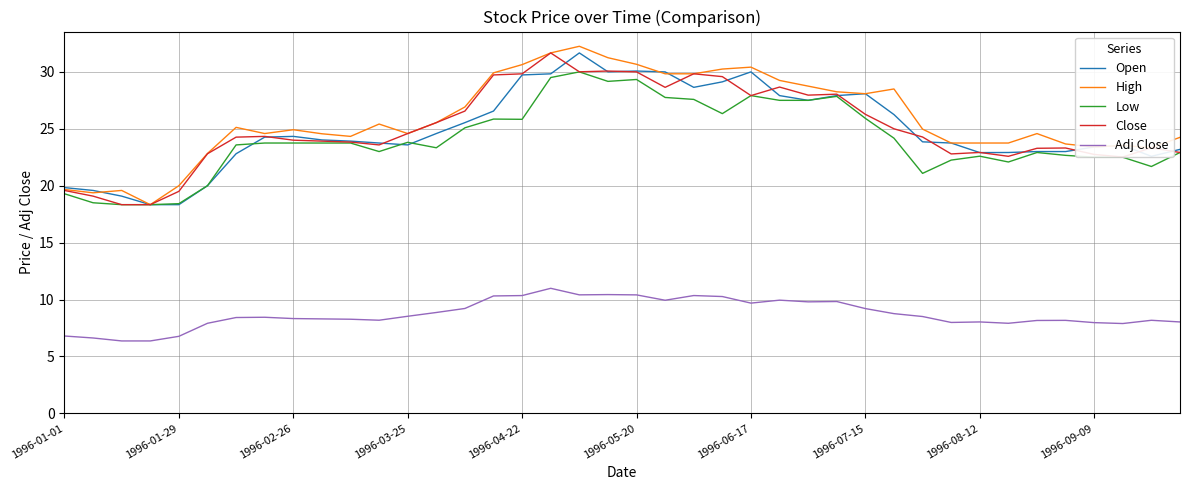

What is the lowest value of the Open series?

18.3